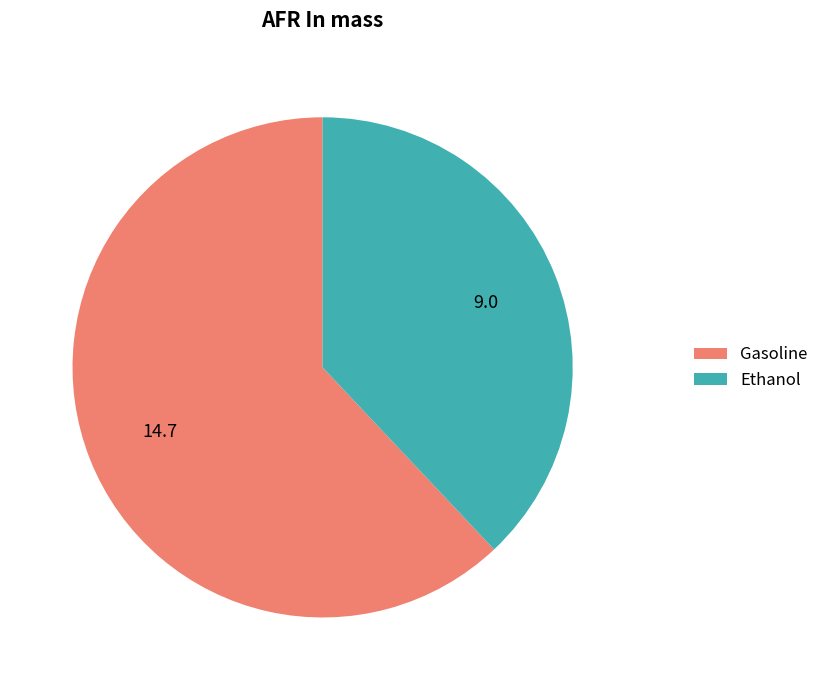

Is the sum of Gasoline and Ethanol greater than half?

Yes